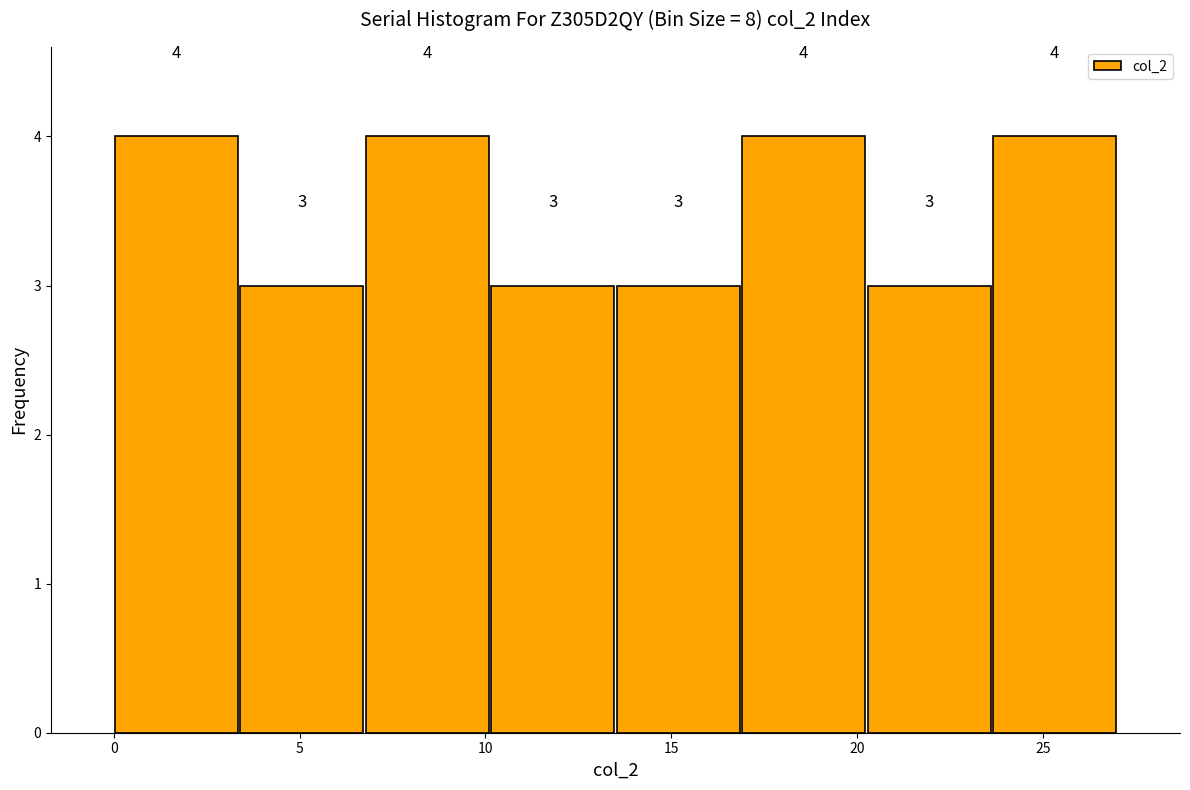

How tall is the bar that spans 20.5 to 23.5 on the x-axis? The bar edges are not printed on the chart, so give them approximately, as read against the axis.

3